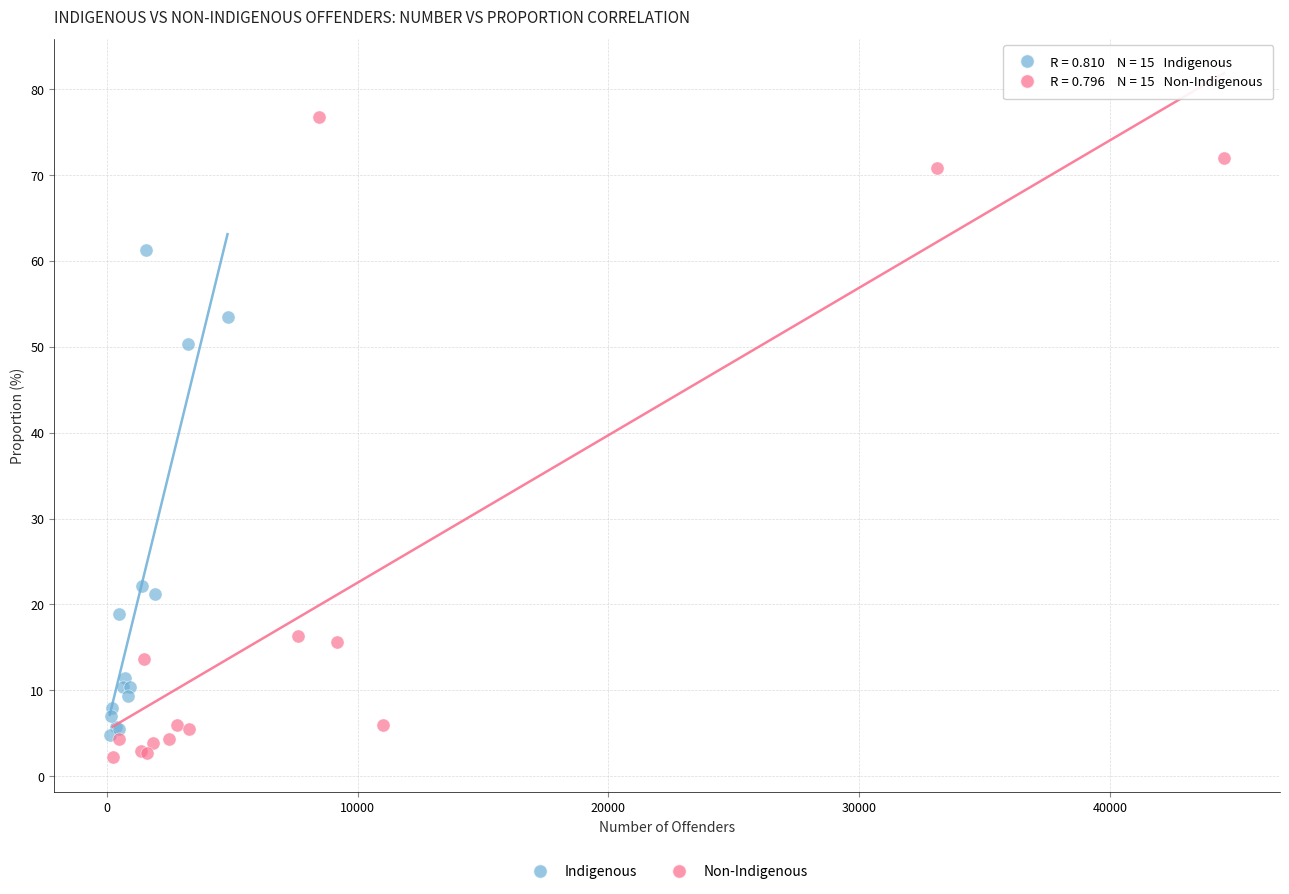

Which series reaches the maximum Y coordinate?

Non-Indigenous